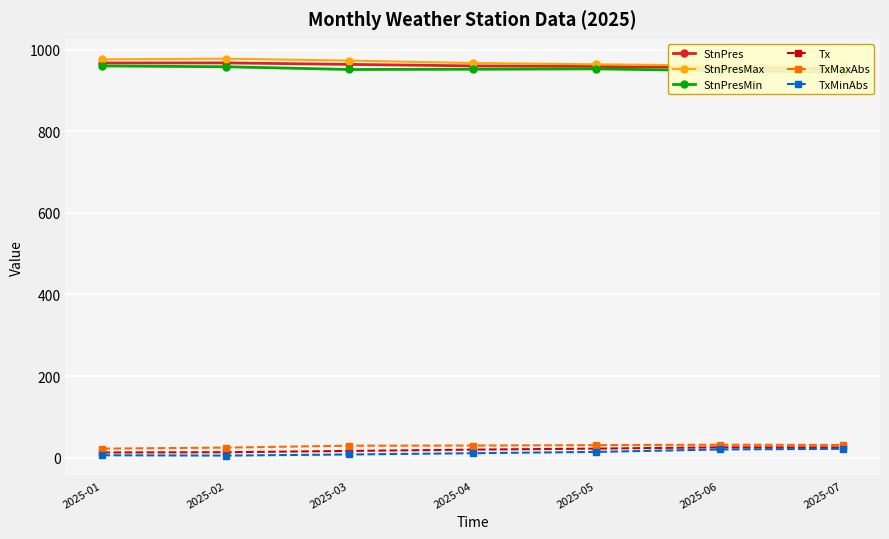

At which category is the sum across all series the highest?

2025-02